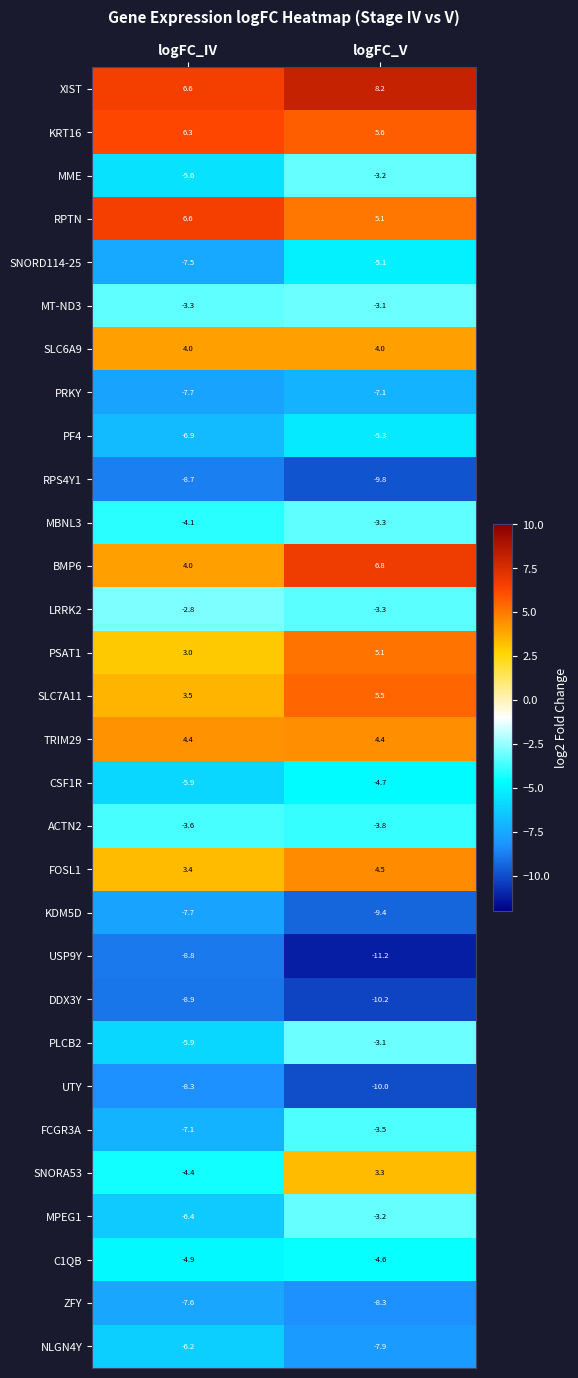

Which category has the highest value in the SNORD114-25 series?

logFC_V